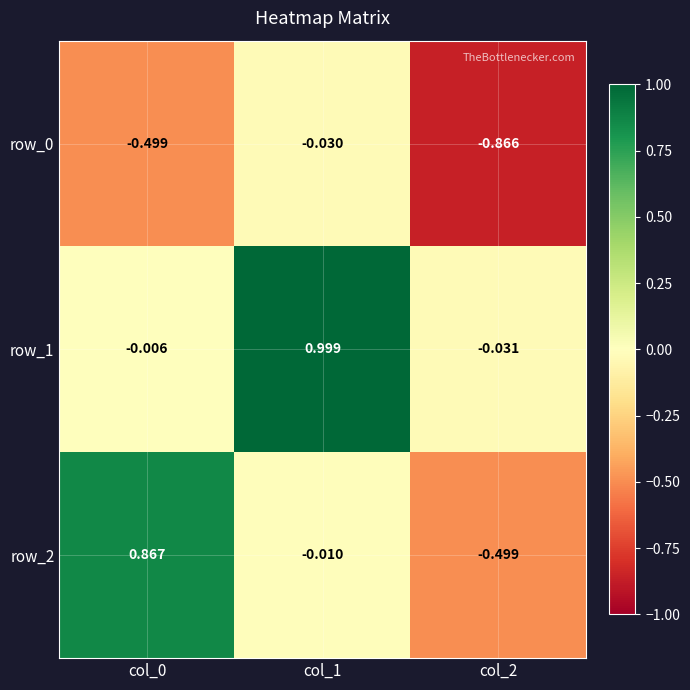

What is the total value across all series at col_0?

0.4